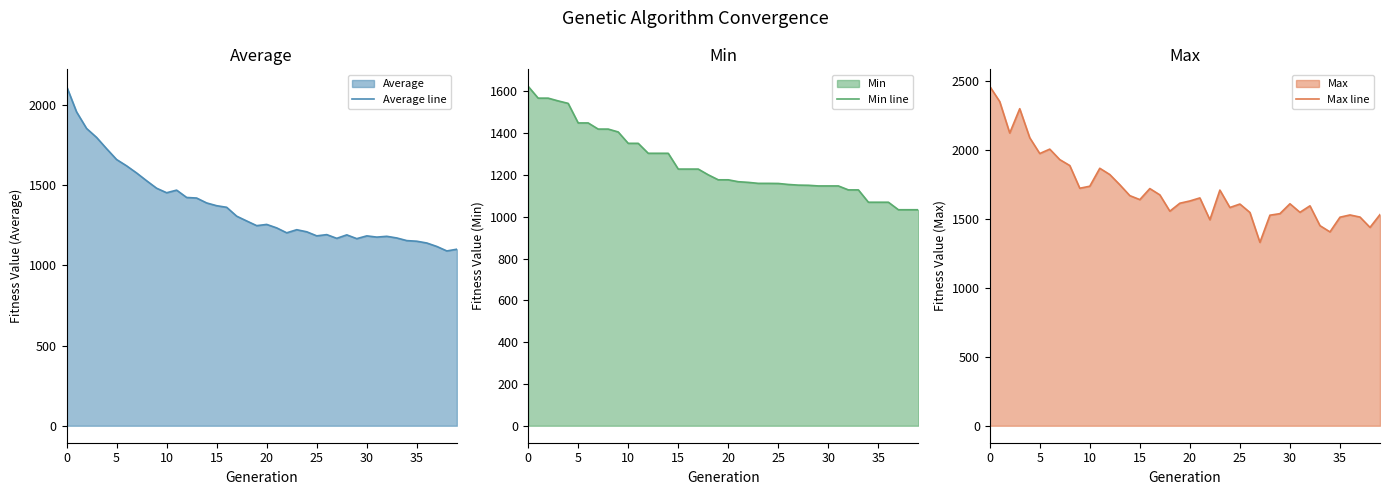

Which has a higher value, 10 or 20?

10